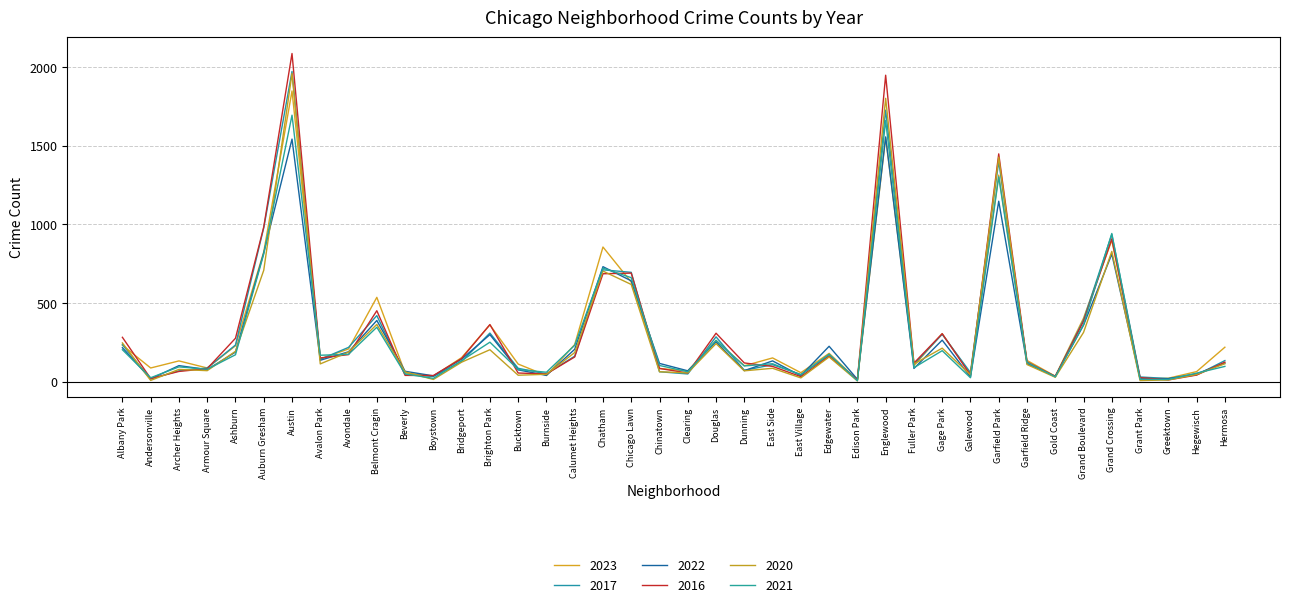

What is the difference between the 2020 values at Archer Heights and Gage Park?

135